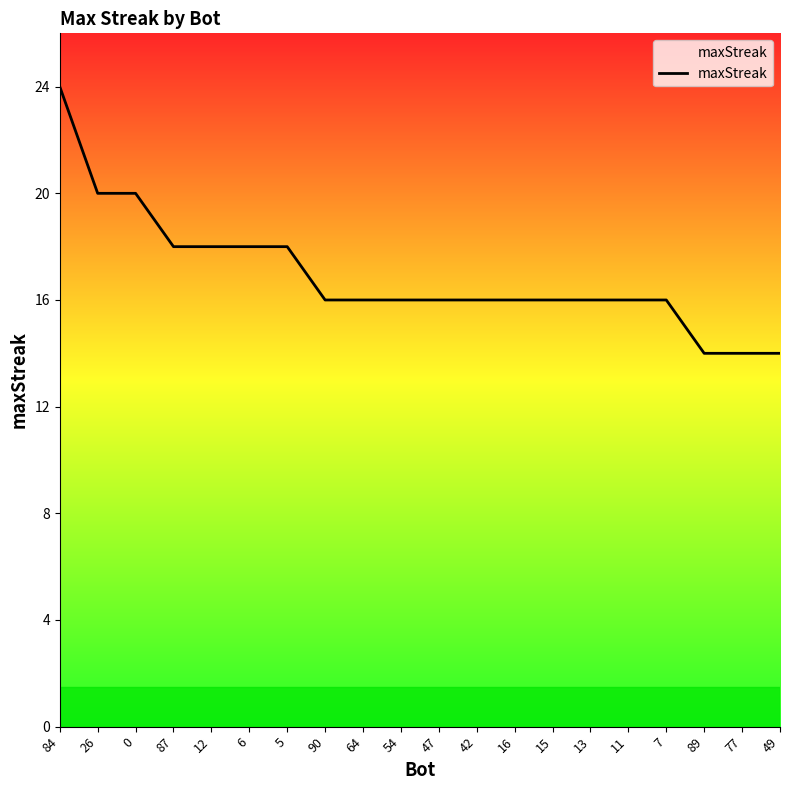

What is the difference between the second highest and second lowest values?

6